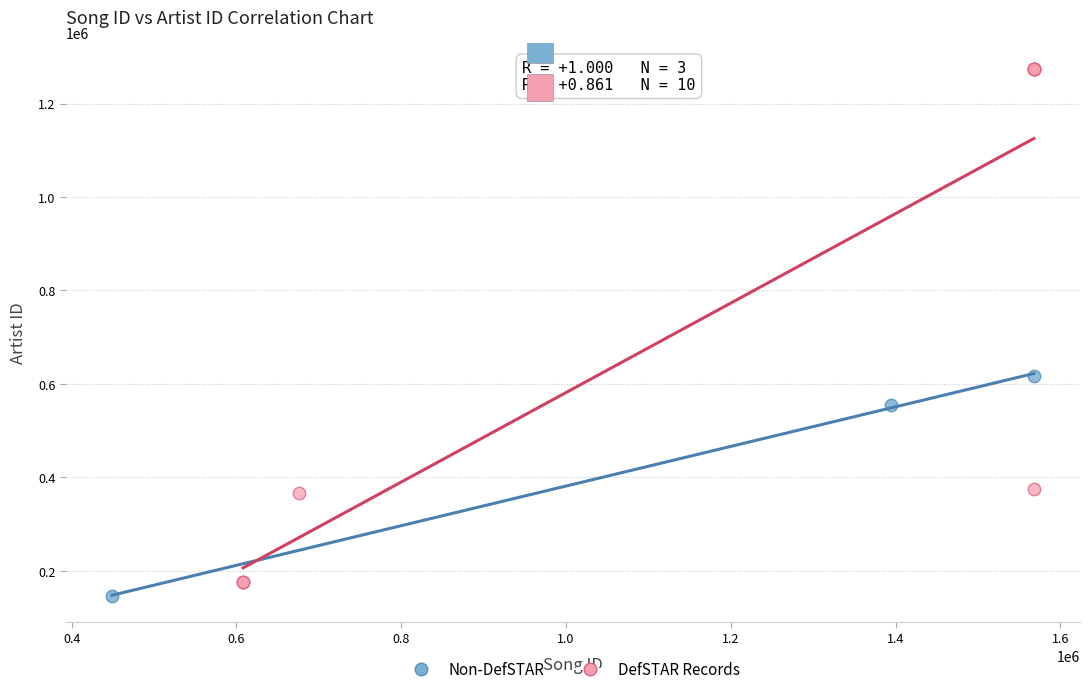

Which series contains the highest Y value?

DefSTAR Records